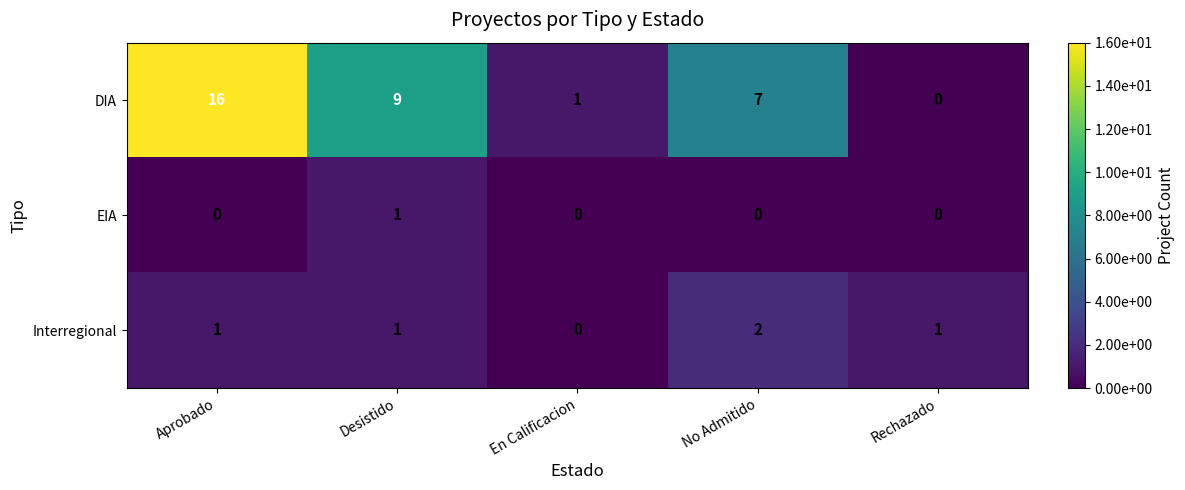

Which category has the highest value across all series?

Aprobado